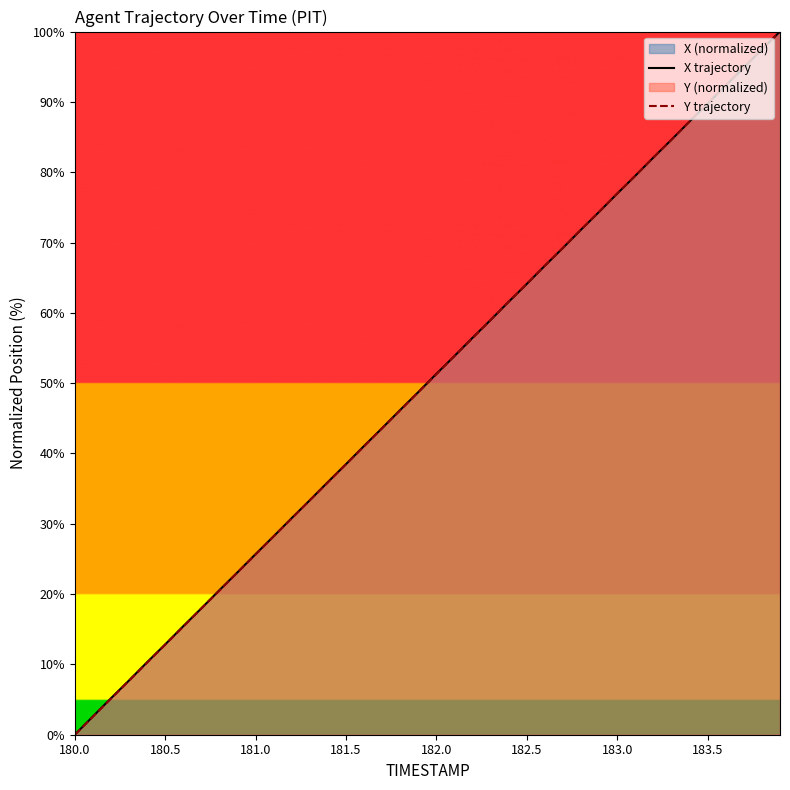

At how many categories does at least one series exceed 26?

29